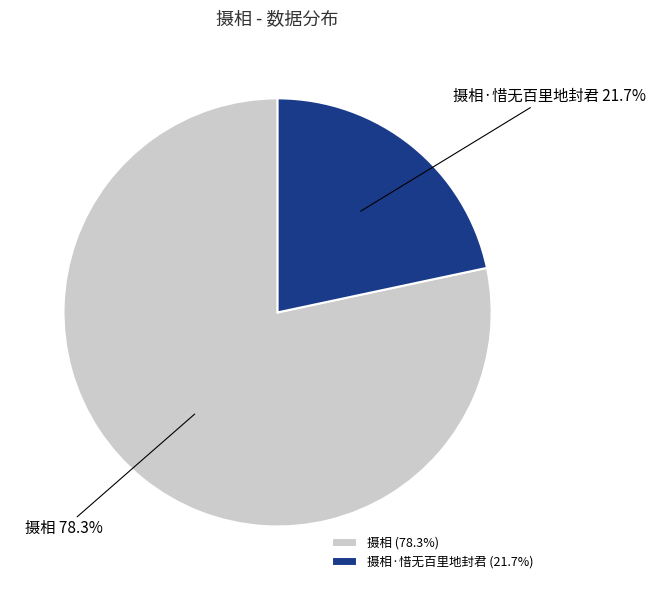

True or false: 摄相·惜无百里地封君 accounts for 22% of the total.

True